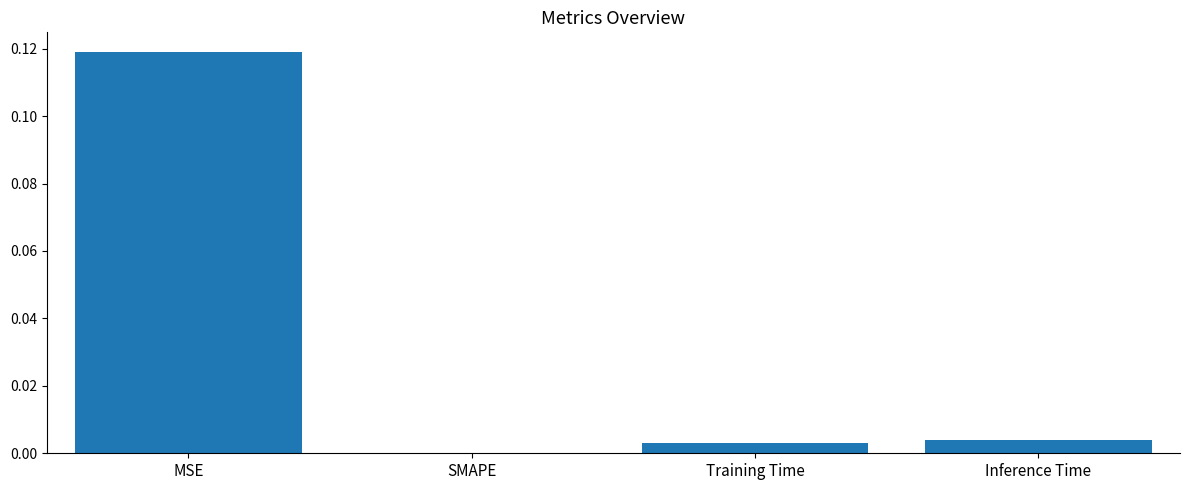

Which category has the highest value across all series?

MSE